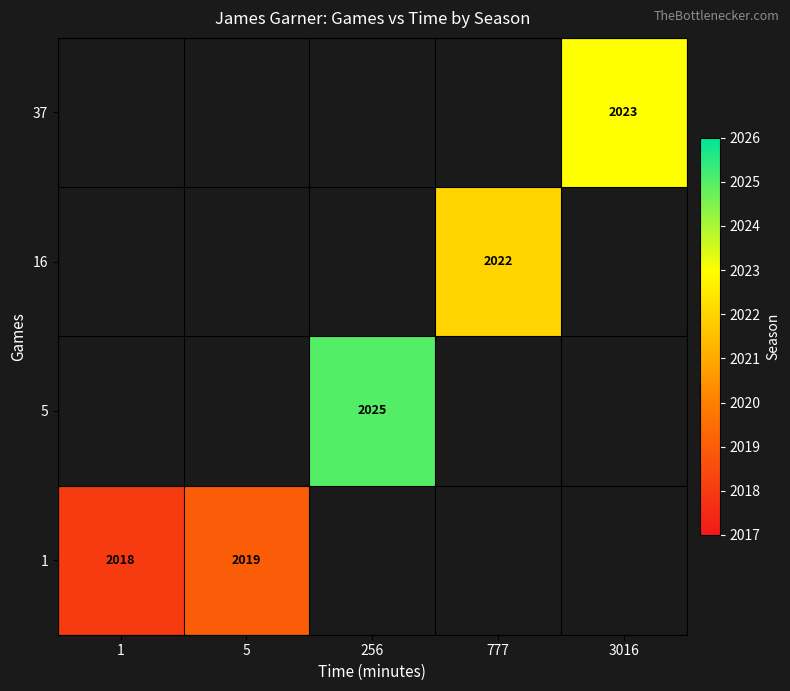

How many series are shown in this chart?

4